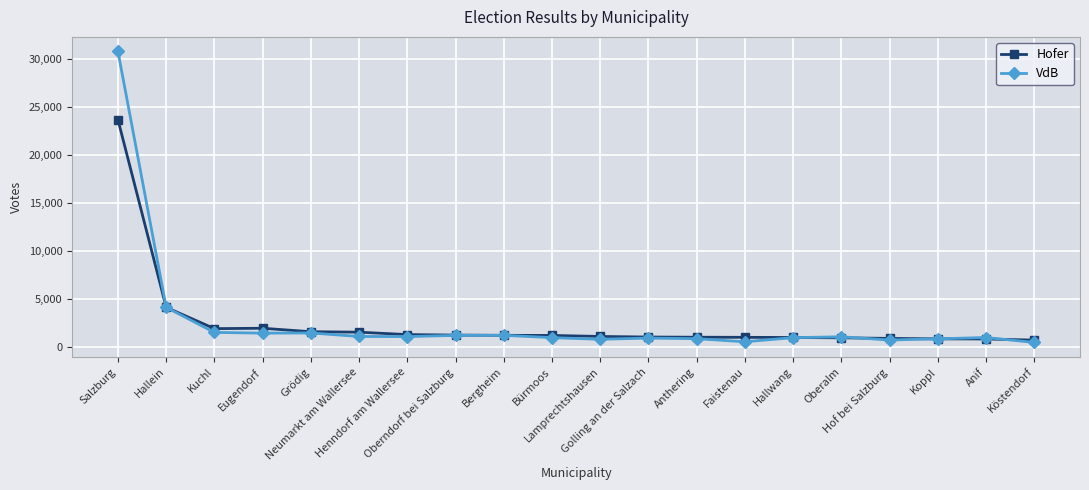

How many series are shown in this chart?

2